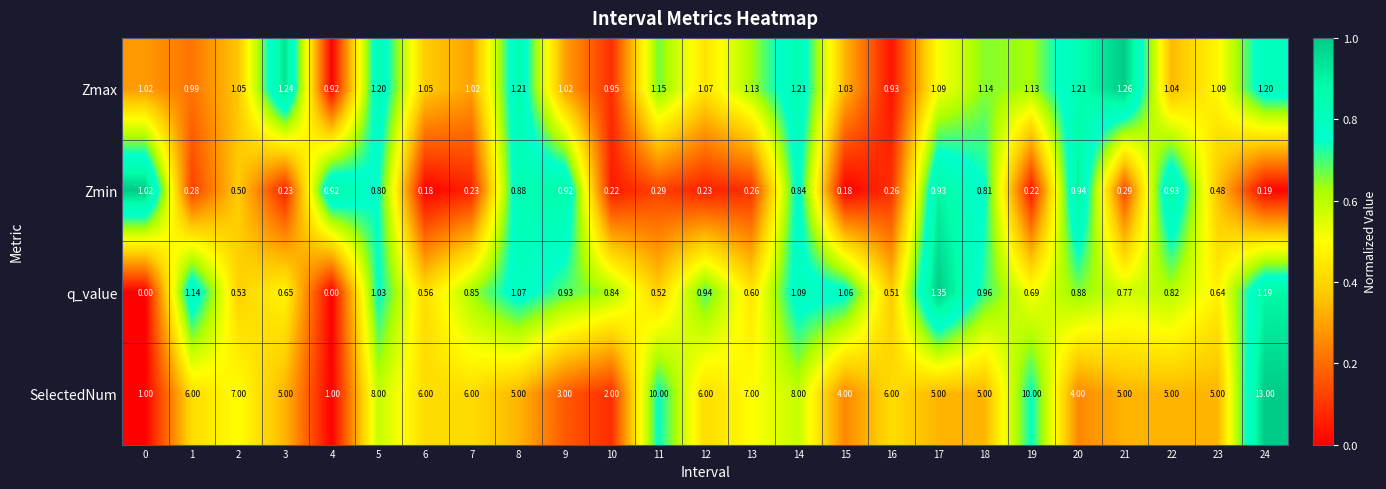

Which series has the largest total across all categories?

SelectedNum